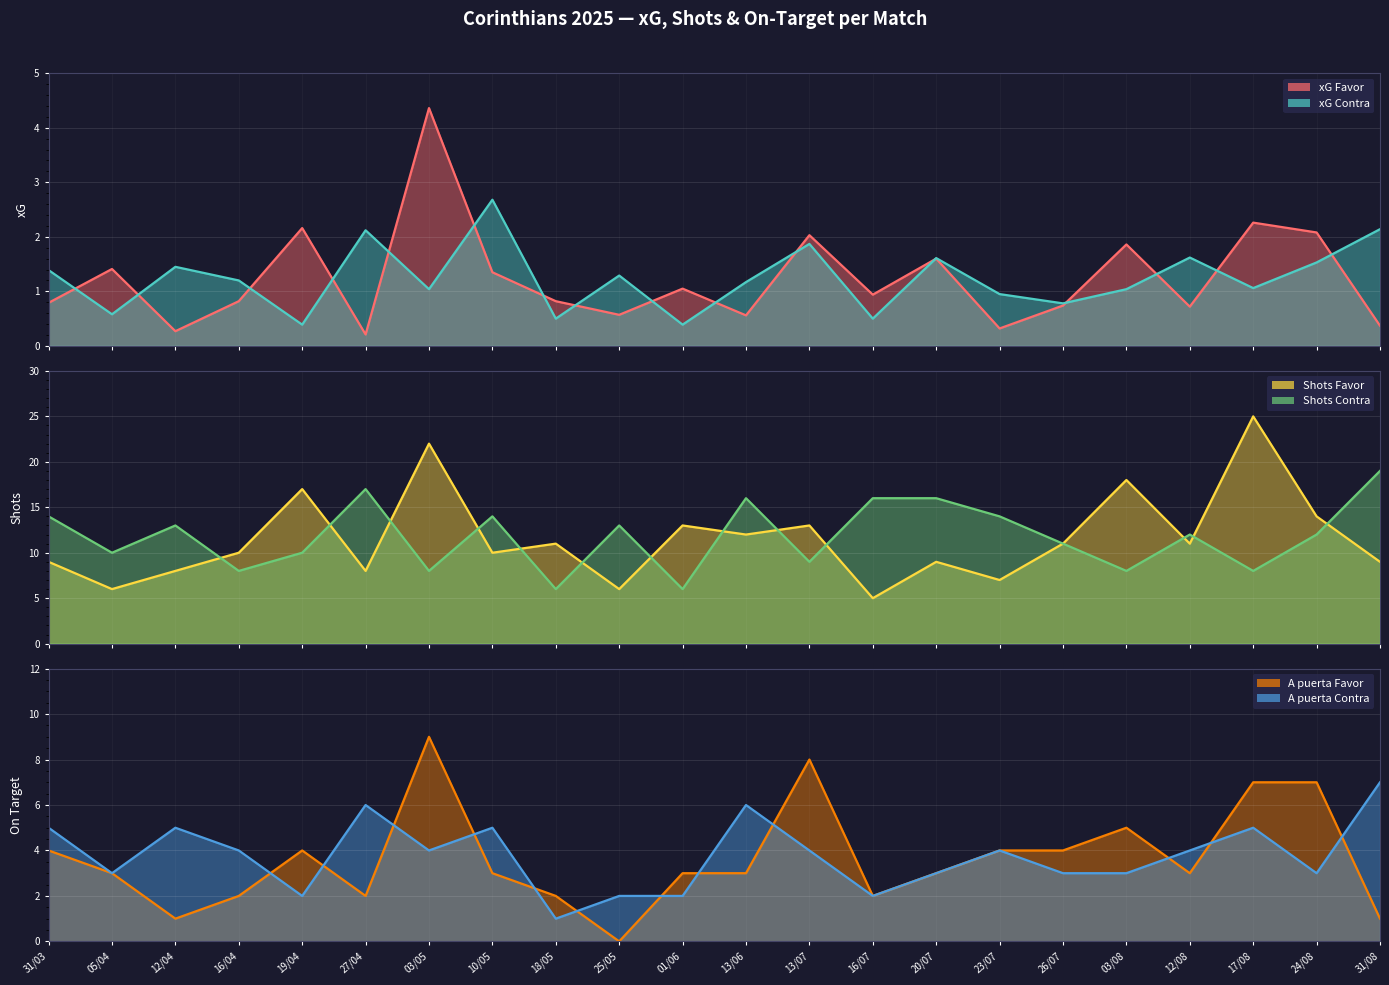

Rank the series at 18/05 from highest to lowest value.

xG Favor, xG Contra